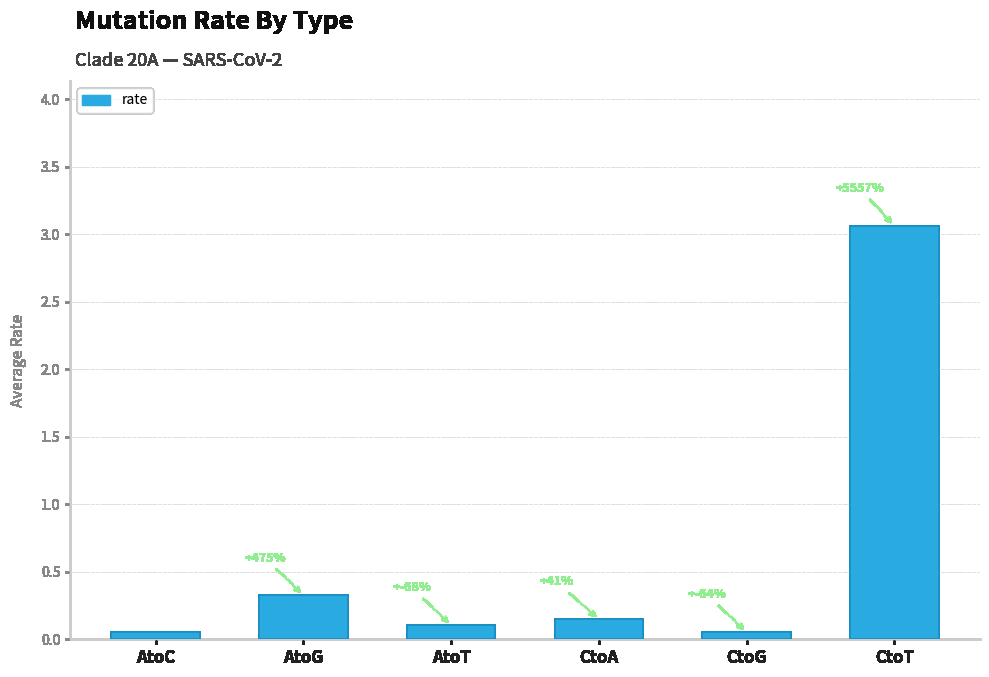

Which category has the lowest value across all series?

CtoG